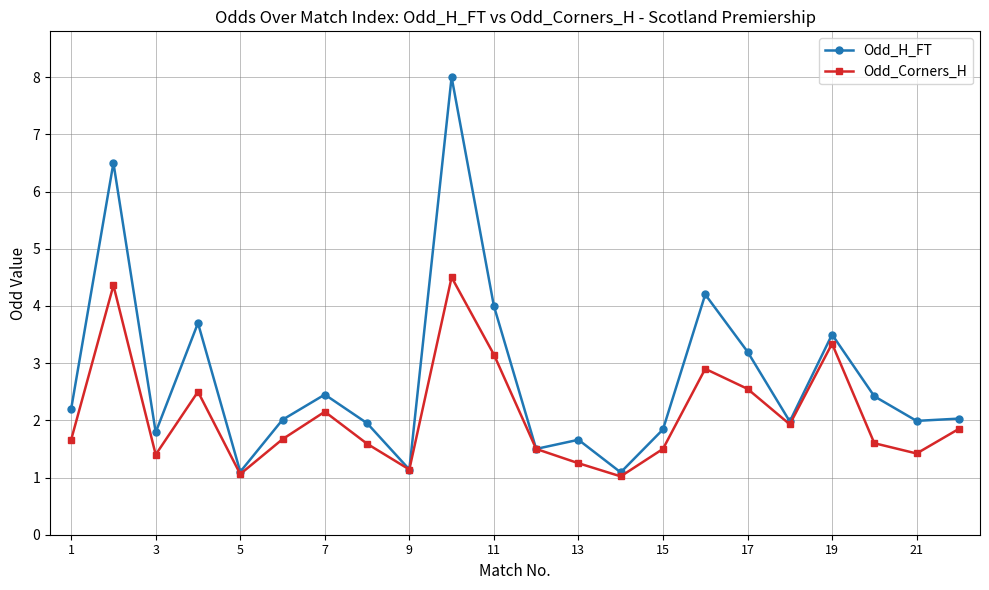

Rank the series by their maximum value, from lowest to highest.

Odd_Corners_H, Odd_H_FT